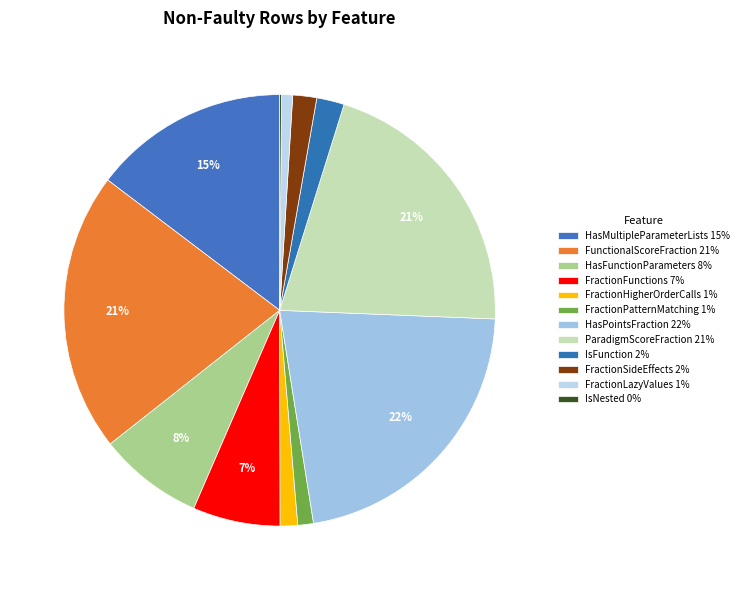

What is the smallest slice in the pie chart?

IsNested